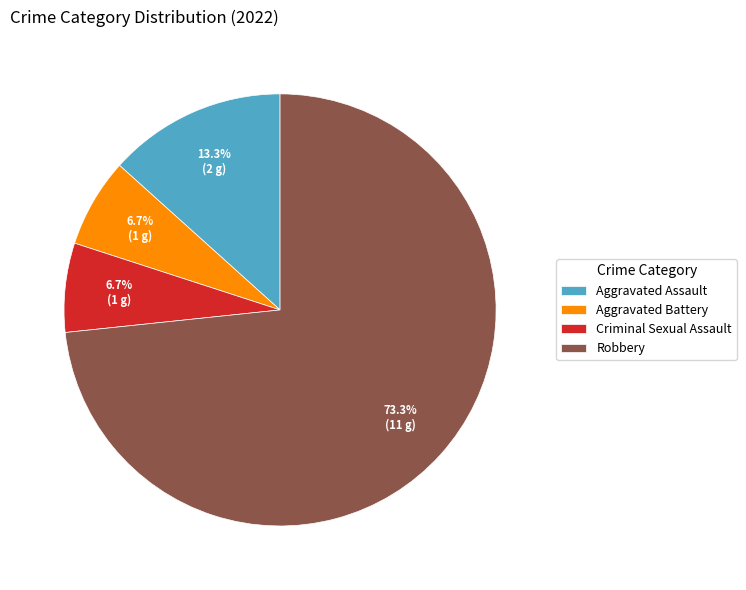

Which category accounts for the majority?

Robbery